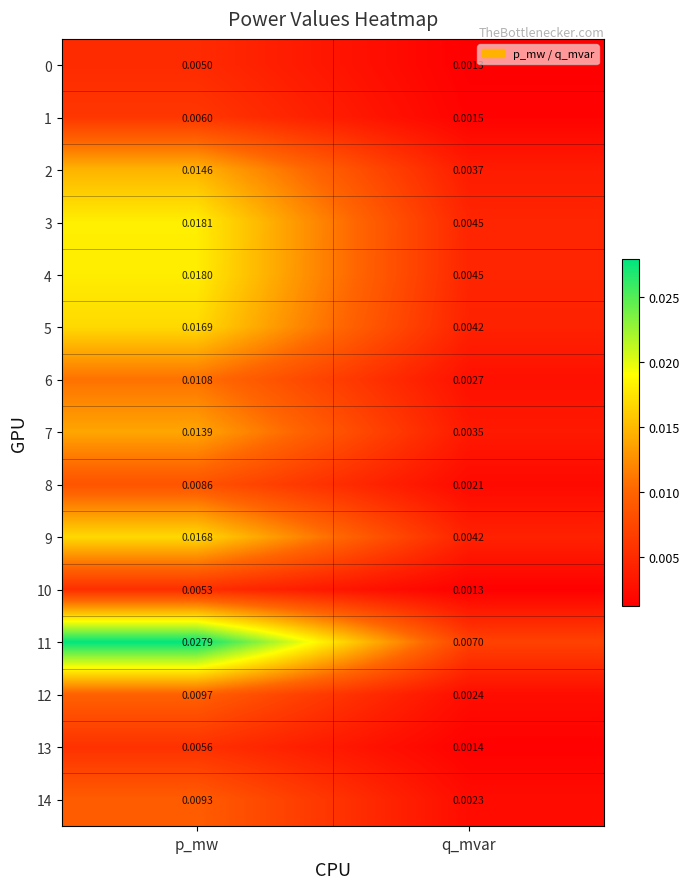

Is the value of 5 at q_mvar greater than the value of 9 at p_mw?

No